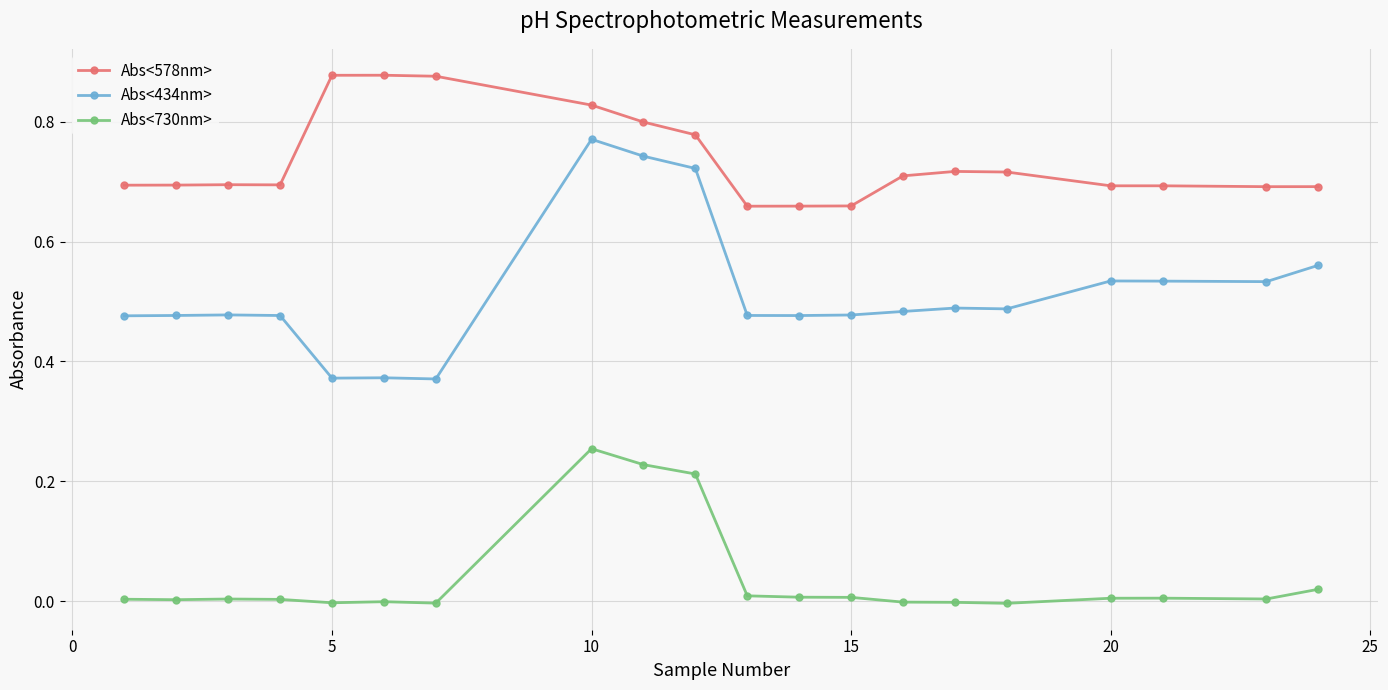

True or false: Abs<730nm> and Abs<578nm> intersect in this chart.

False